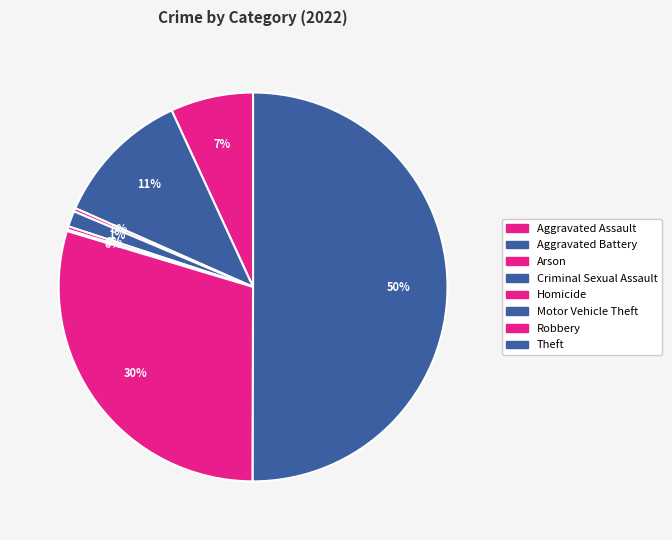

What is the smallest slice in the pie chart?

Motor Vehicle Theft